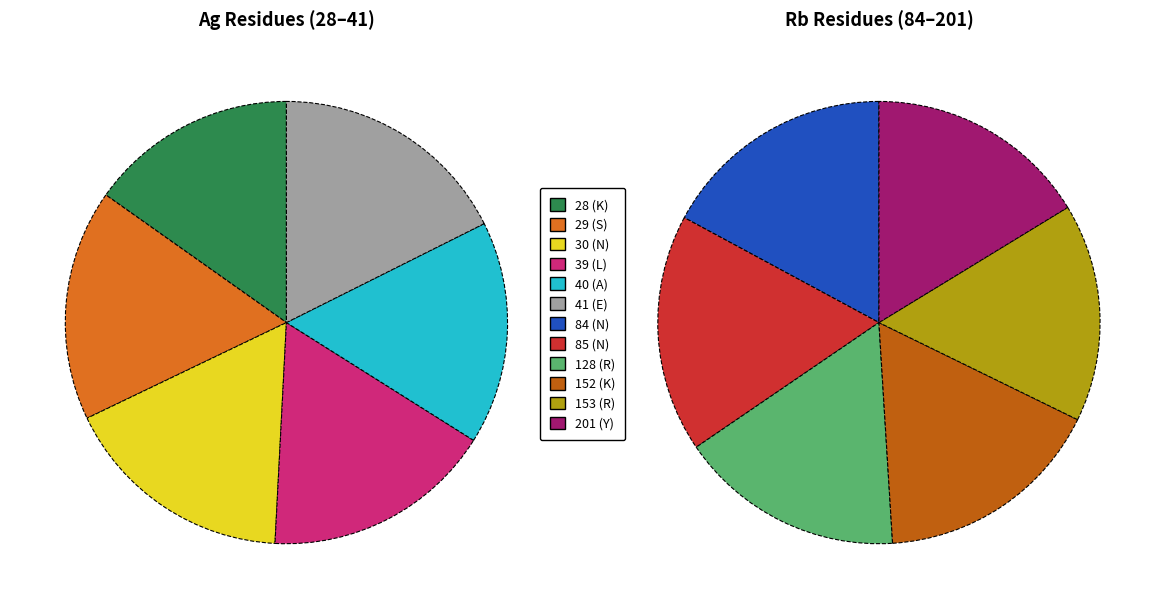

Combined, do 128 (R) and 28 (K) account for over 50%?

No